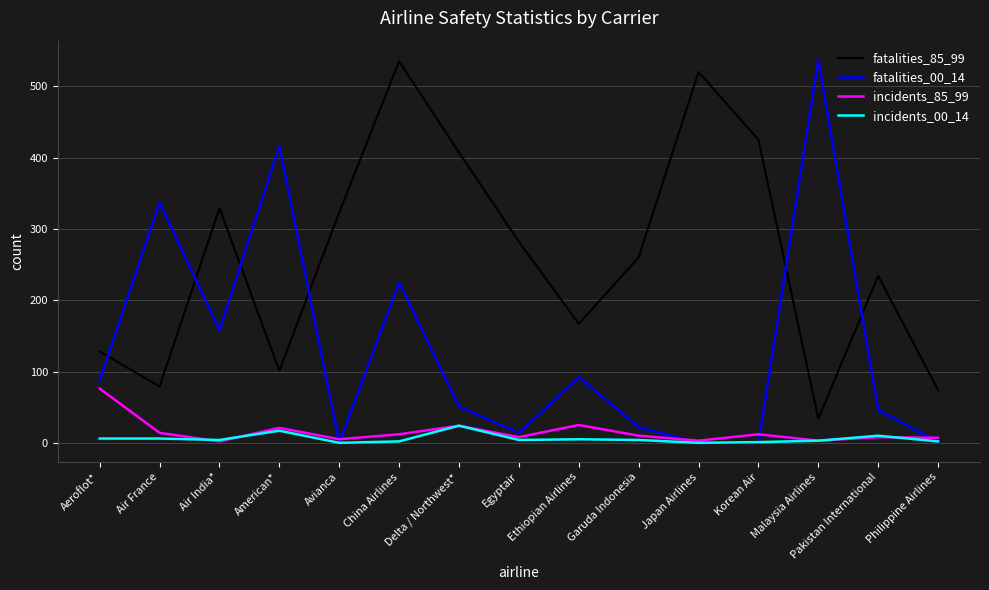

In incidents_00_14, how many points are lower than both neighbors (excluding endpoints)?

4